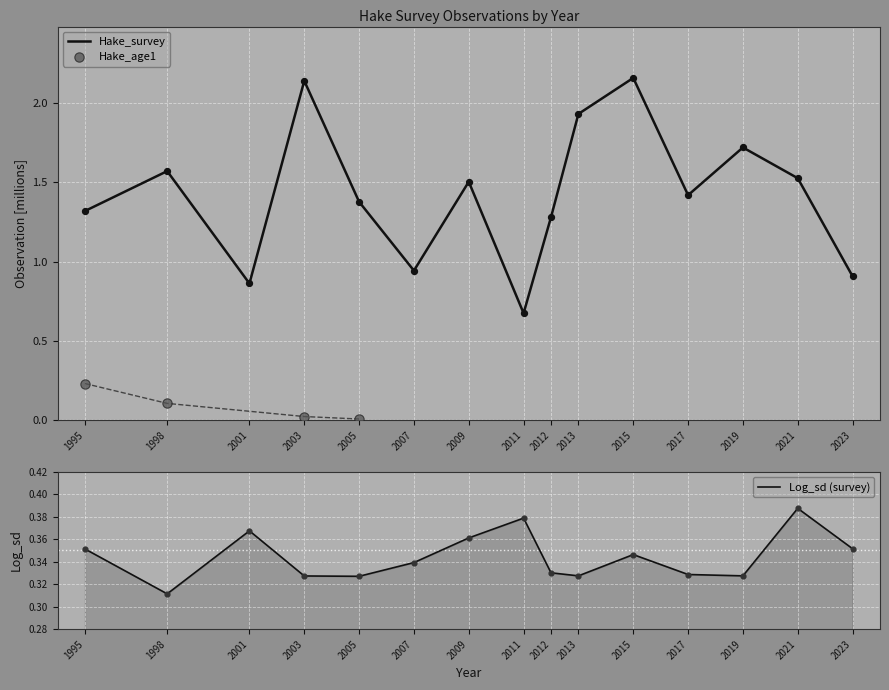

Which series has the widest spread of Y values?

Hake_survey